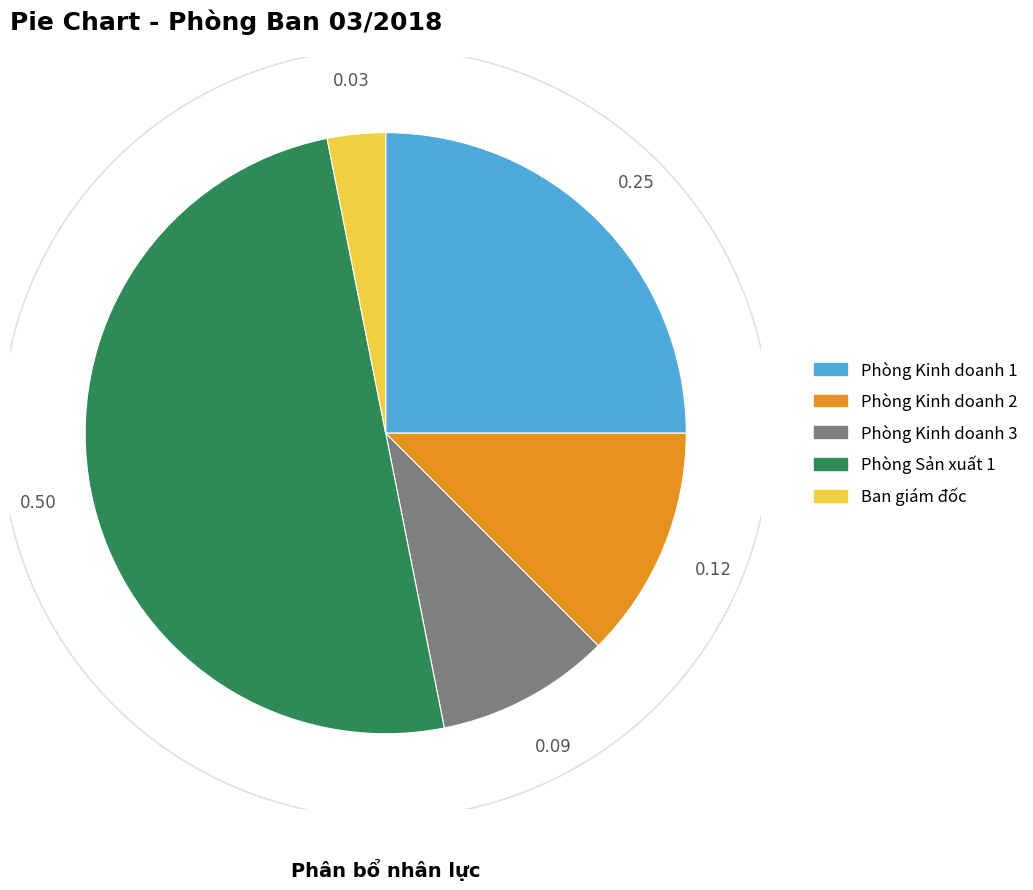

Combined, do Phòng Kinh doanh 3 and Ban giám đốc account for over 50%?

No